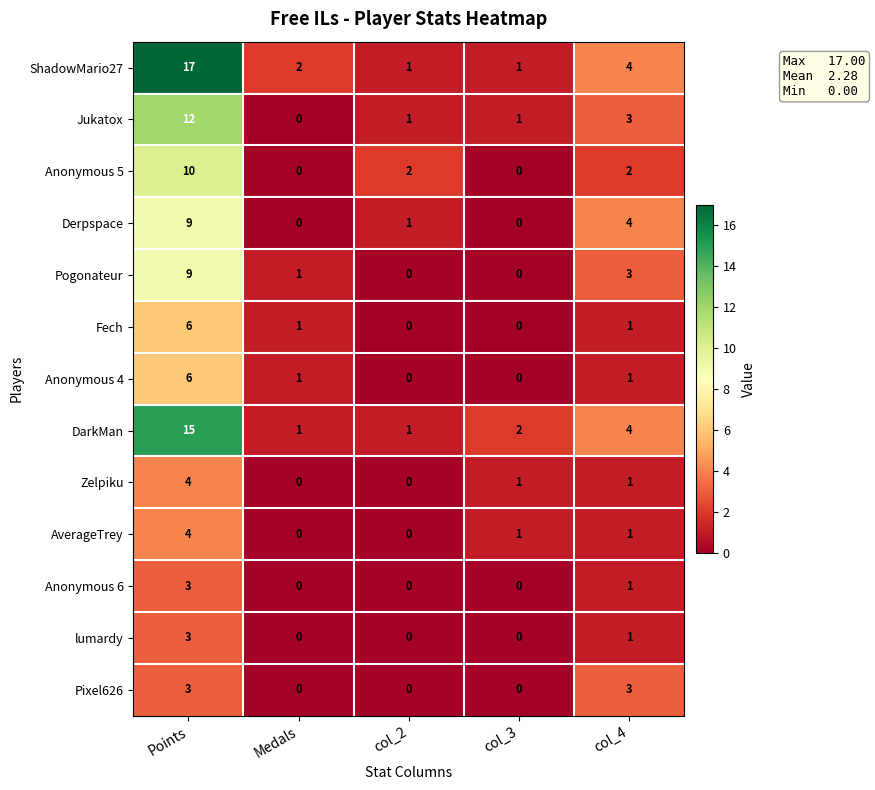

At which category is the sum across all series the highest?

Points